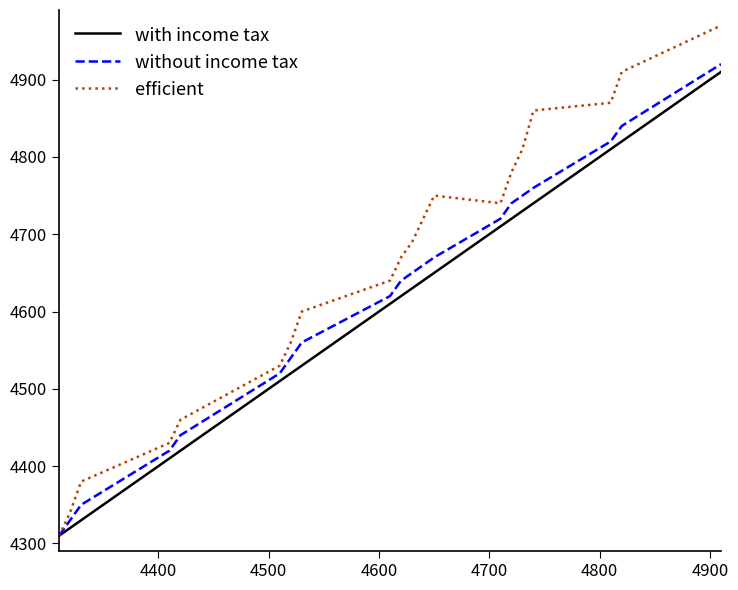

What is the maximum value for efficient?

4970